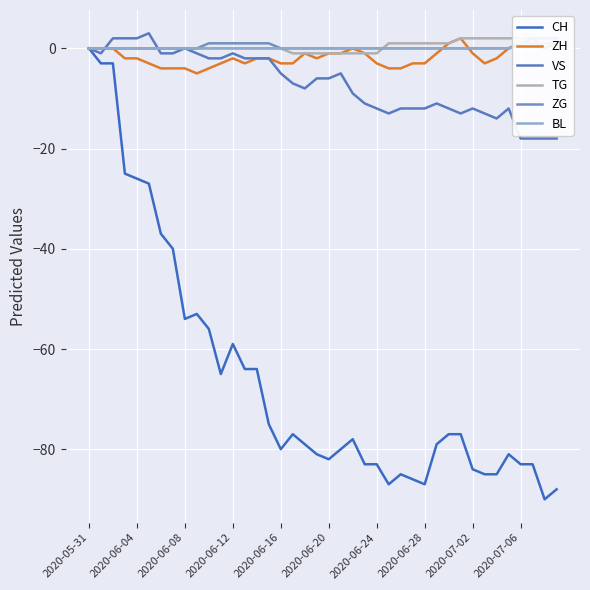

What position from the left is 2020-06-04?

5